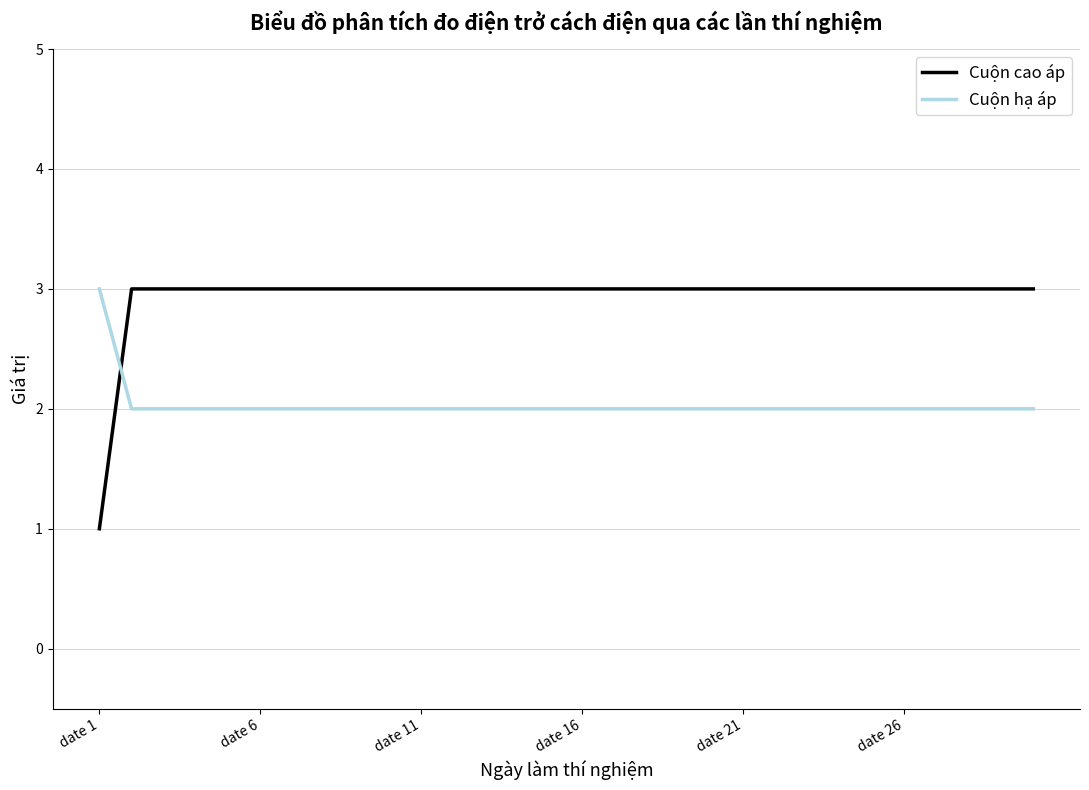

What is the maximum value for Cuộn hạ áp?

3